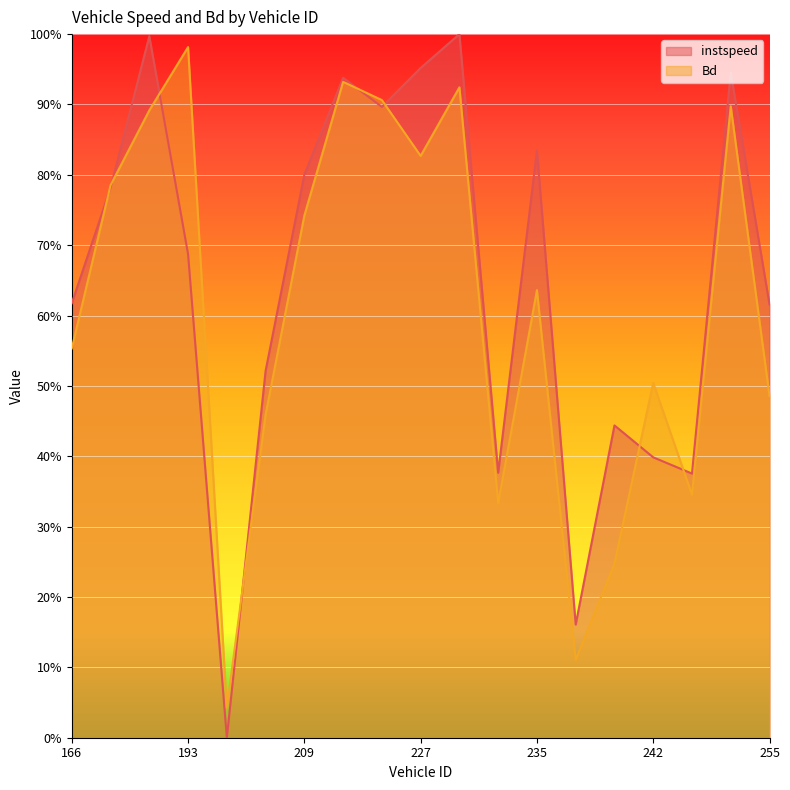

How many series are shown in this chart?

2